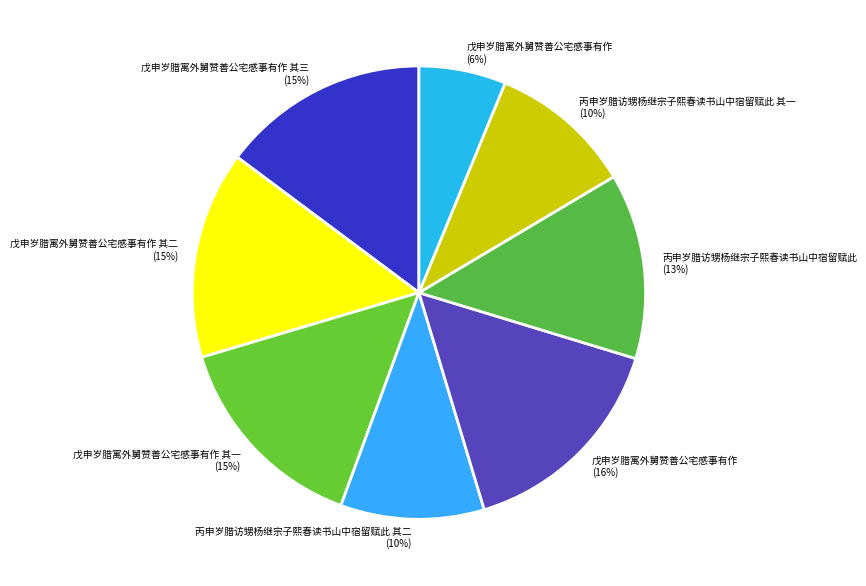

Count the number of slices in the pie.

8